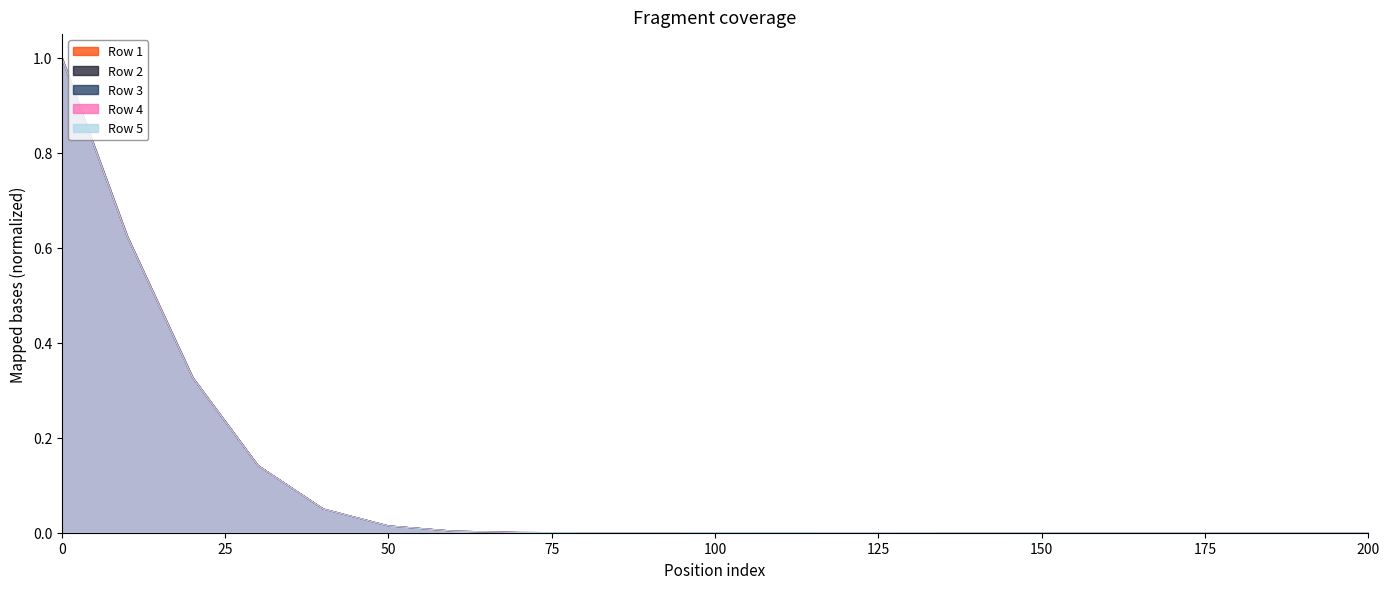

How many lines are shown in the chart?

5